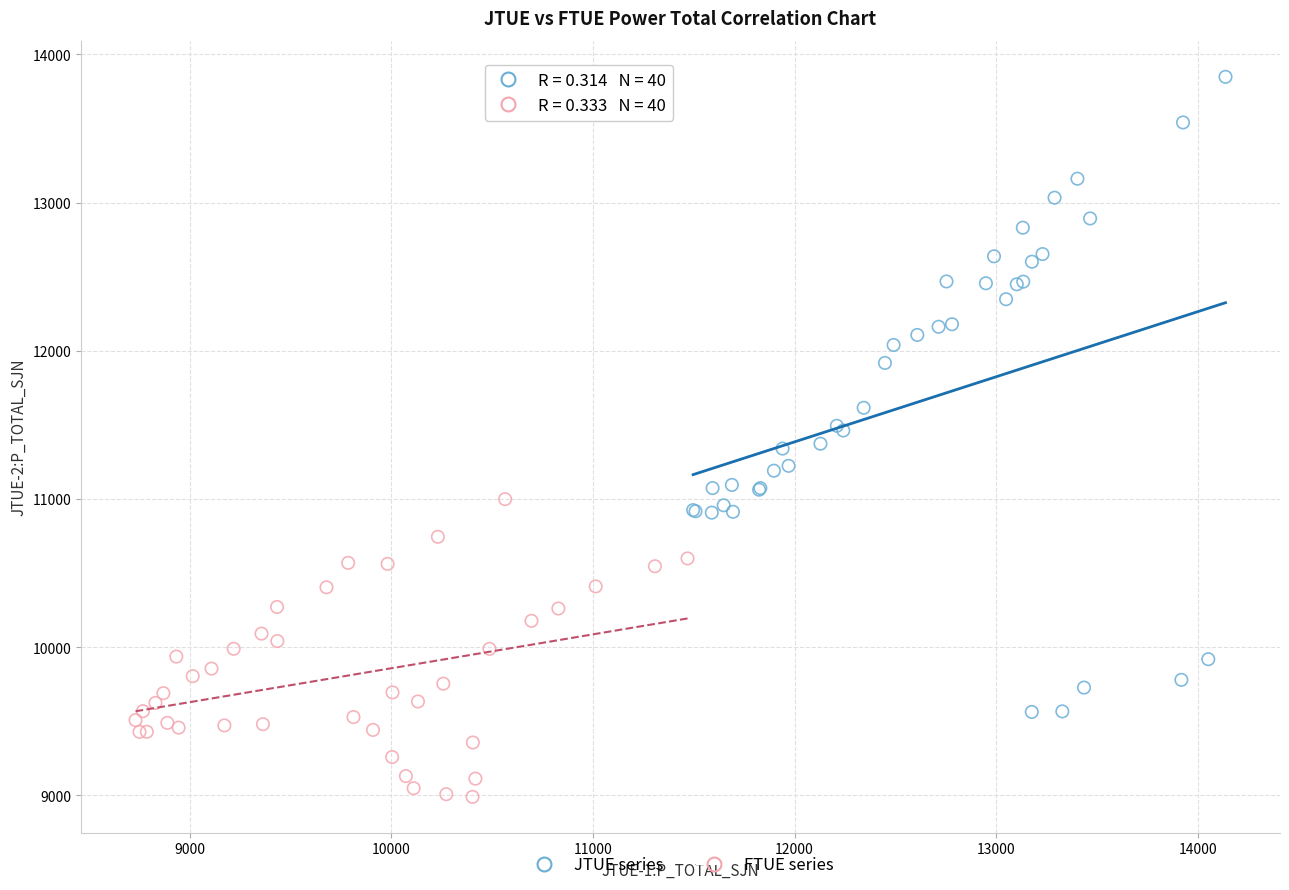

Which series has the widest spread of Y values?

JTUE series